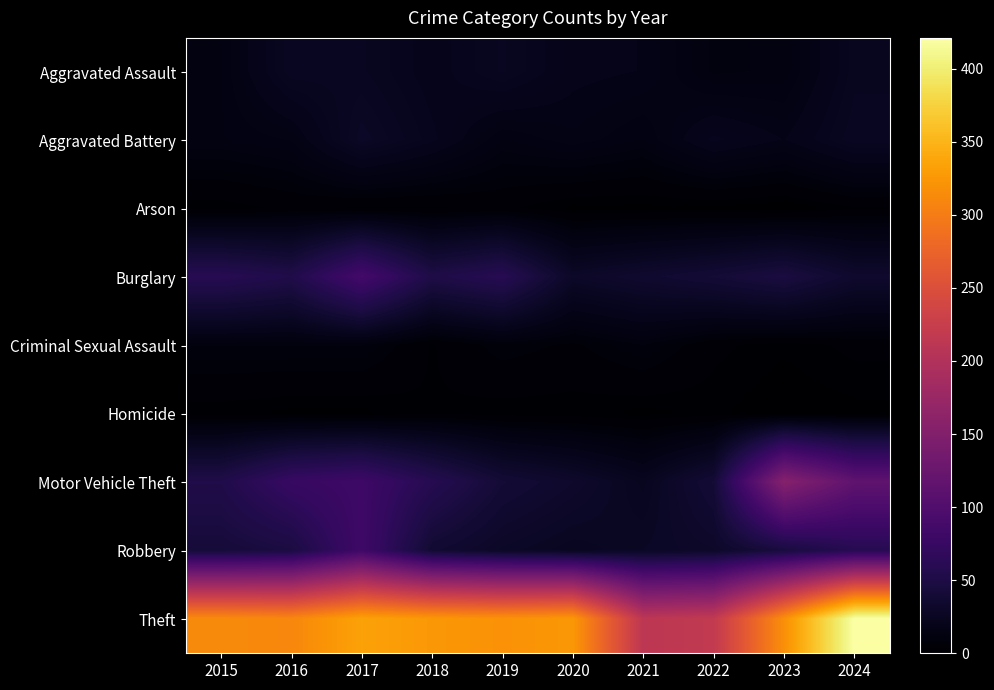

What is the difference between the highest and lowest values at 2024?

420